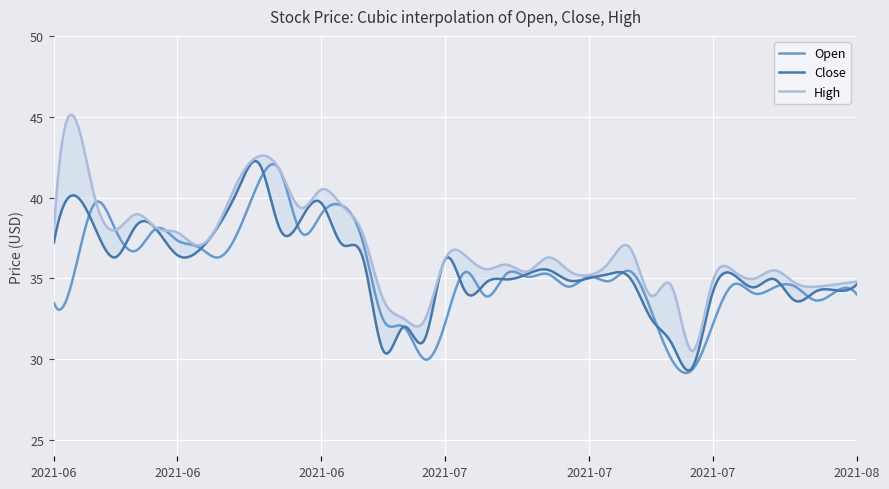

In High, how many points are higher than both neighbors (excluding endpoints)?

11